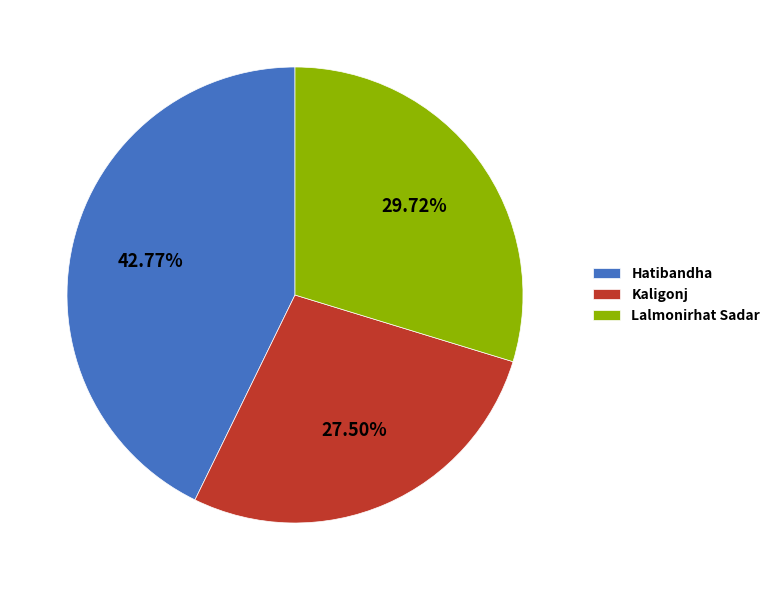

Which category has the smallest portion of the pie?

Kaligonj